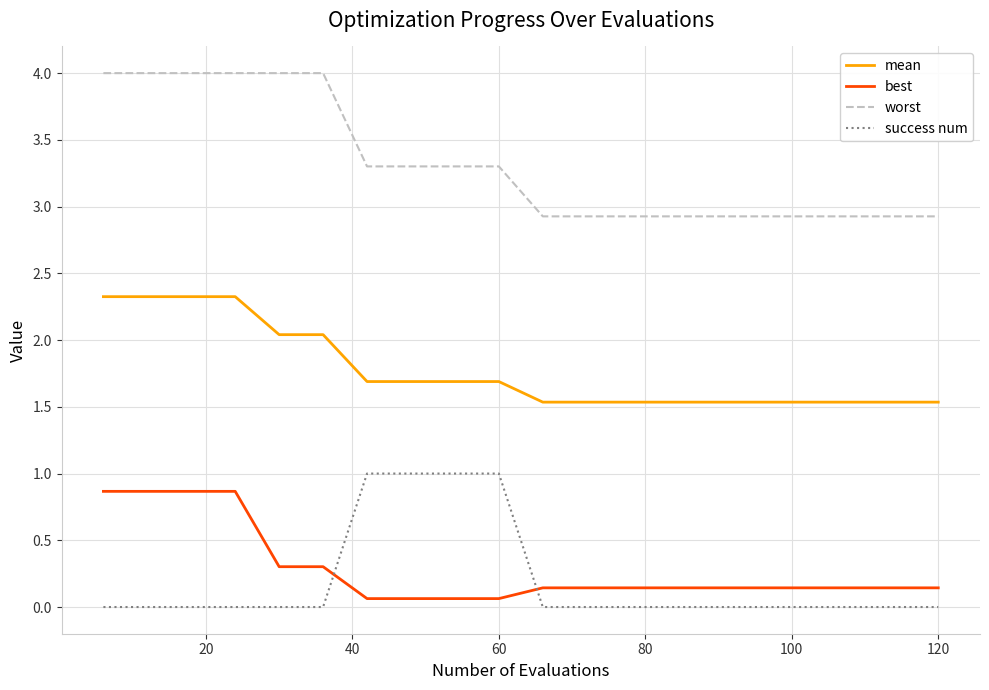

True or false: worst and success num cross at least once.

False